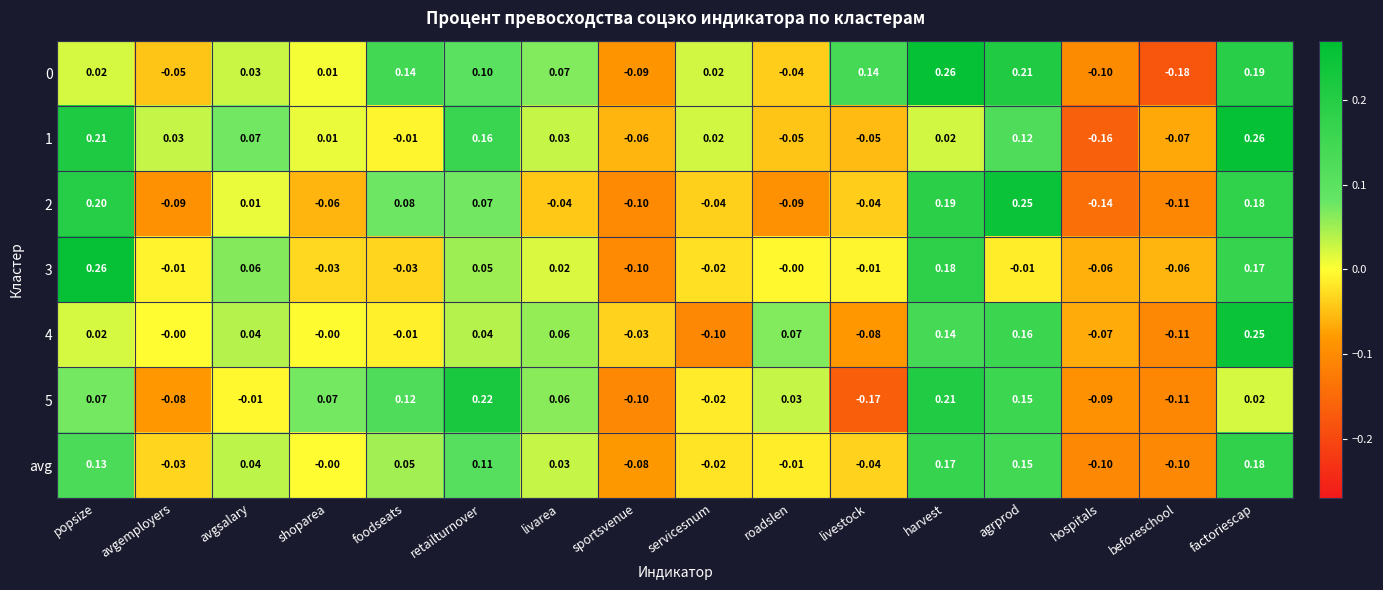

At which category is the sum across all series the highest?

factoriescap